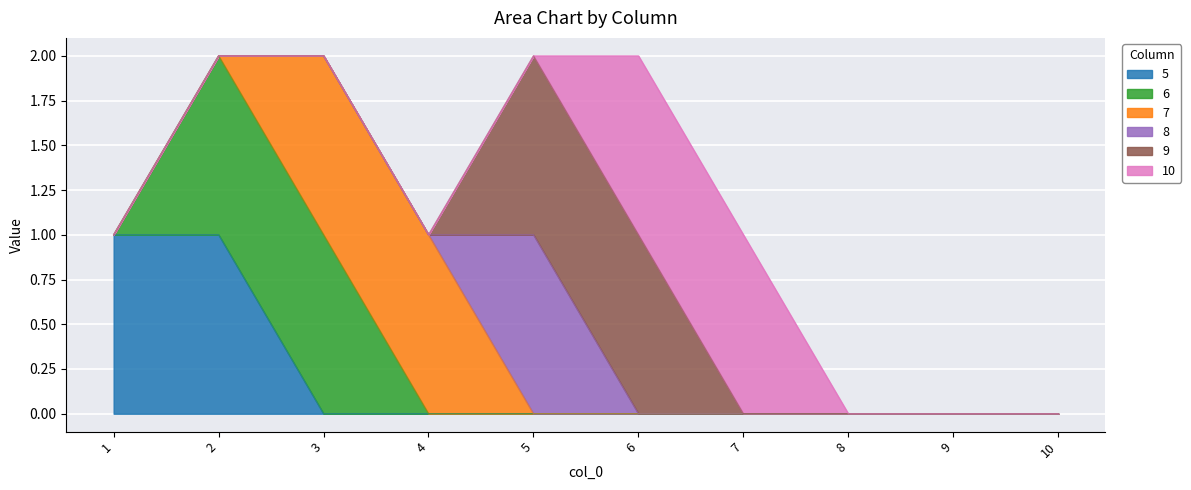

In 8, how many points are higher than both neighbors (excluding endpoints)?

1